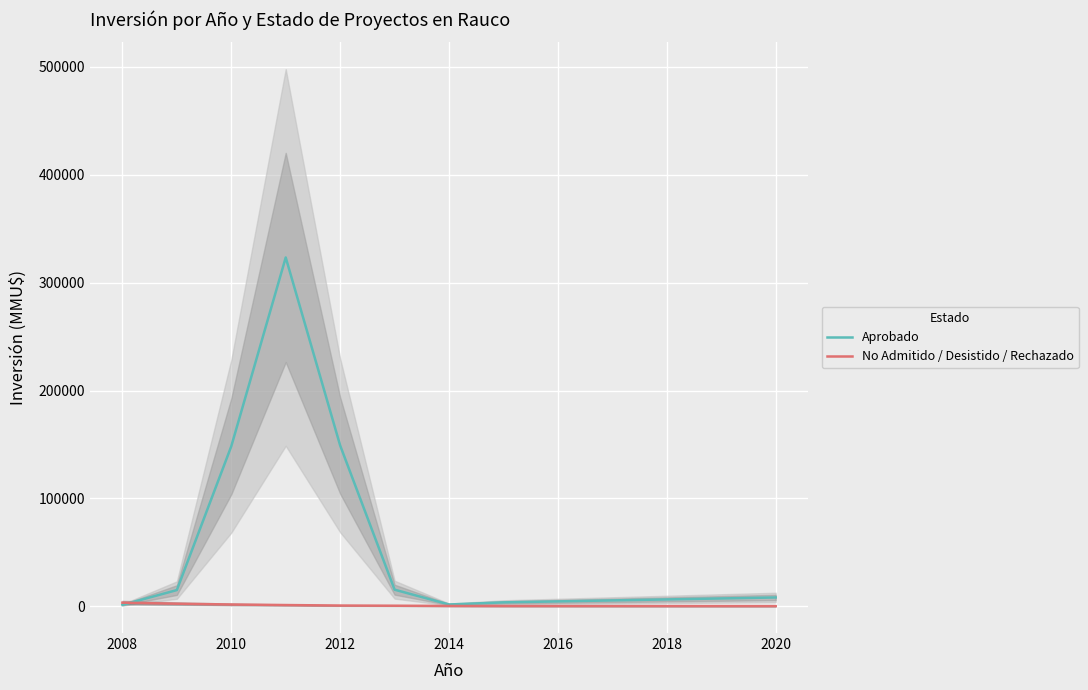

True or false: No Admitido / Desistido / Rechazado has more than 0 interior local peaks.

False